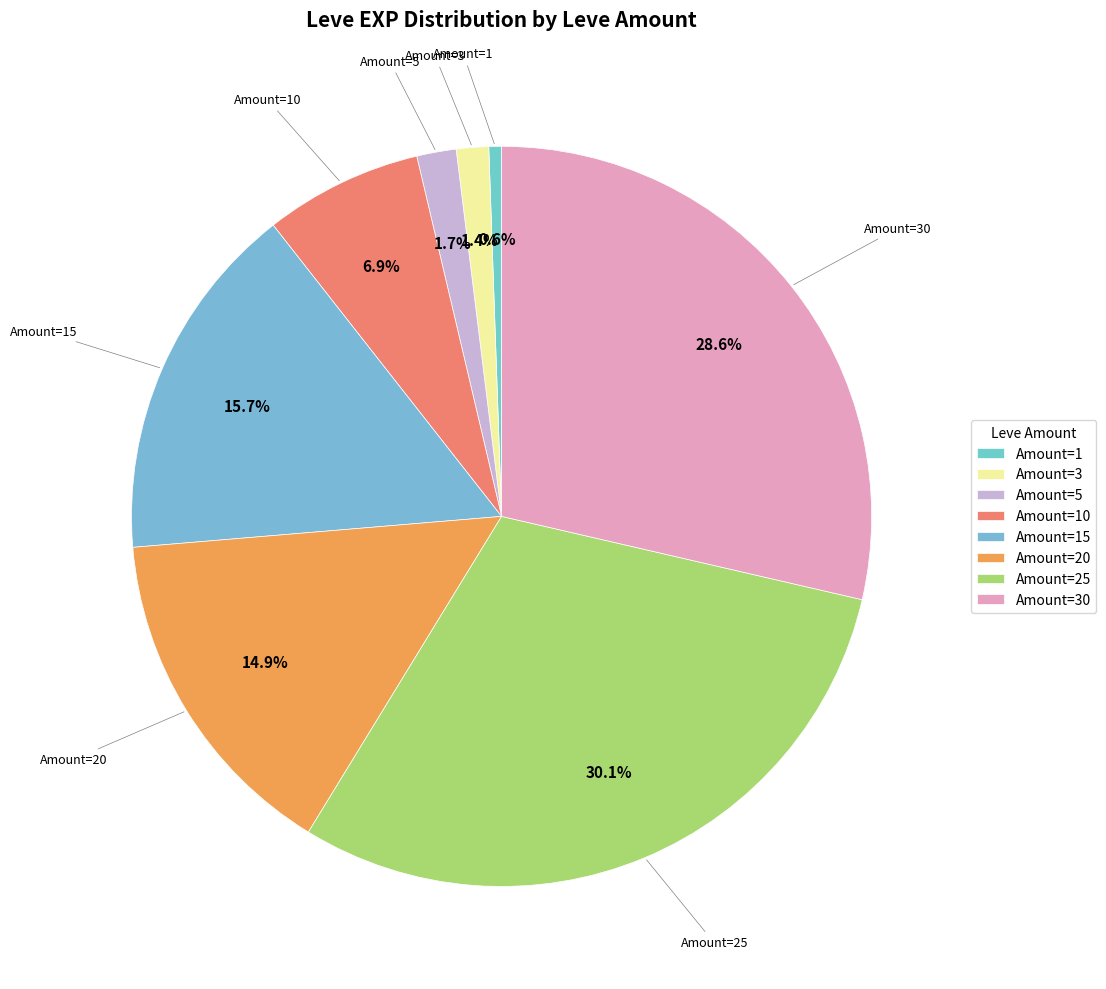

Is the sum of Amount=25 and Amount=20 greater than half?

No